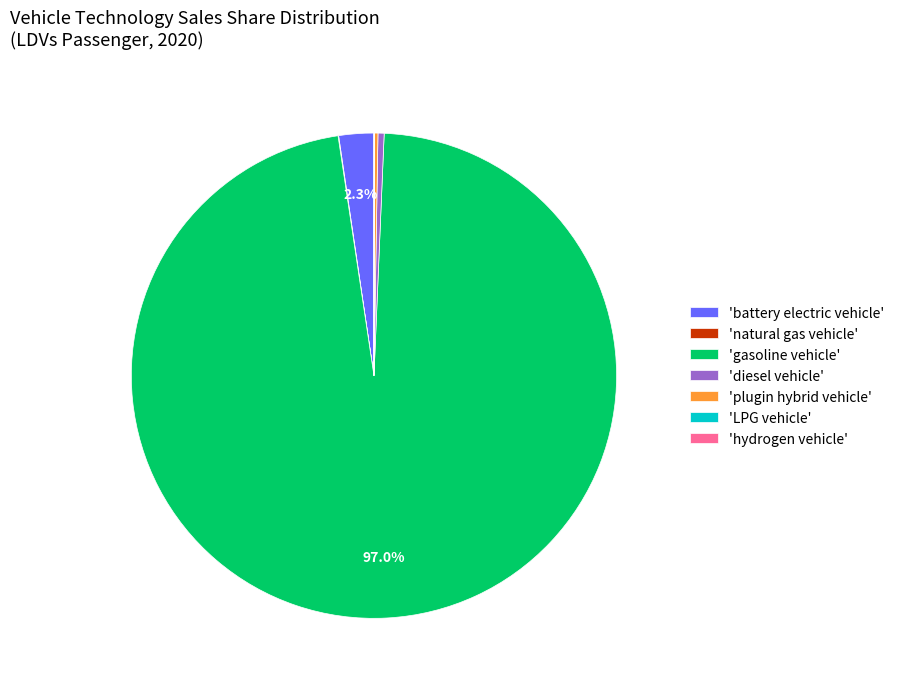

Which slice is the largest?

'gasoline vehicle'